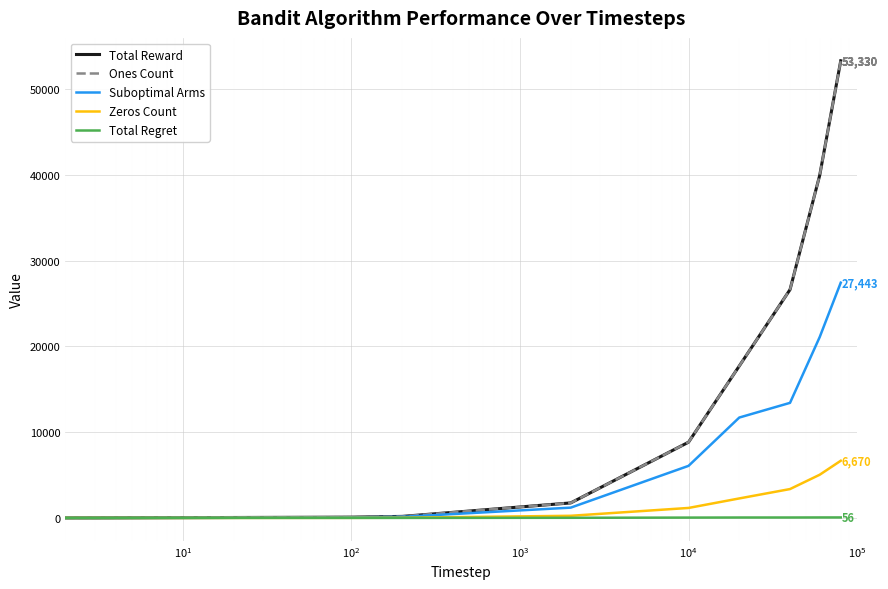

Does the chart have visible grid lines?

Yes